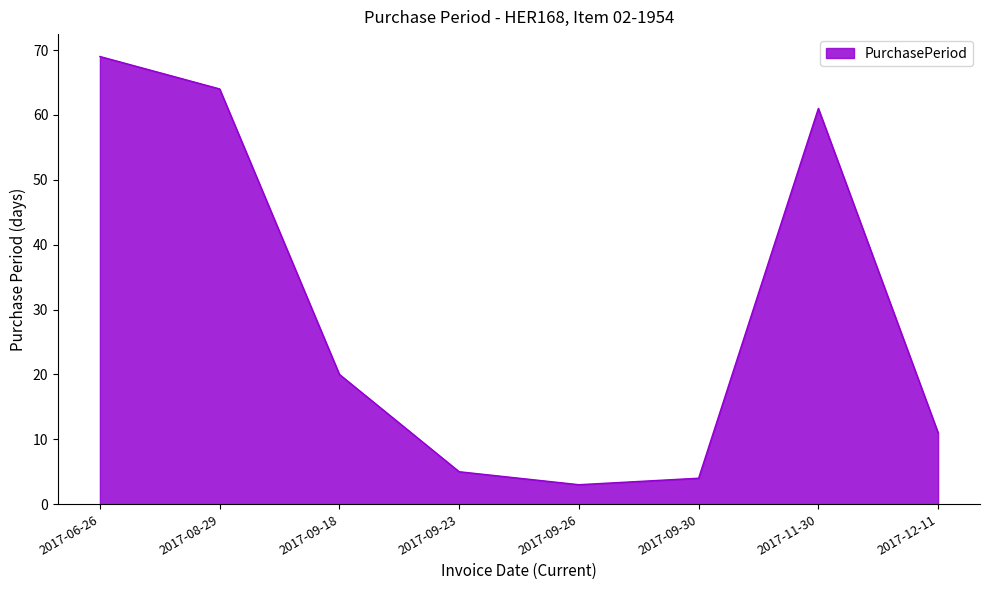

What position from the right is 2017-08-29?

7